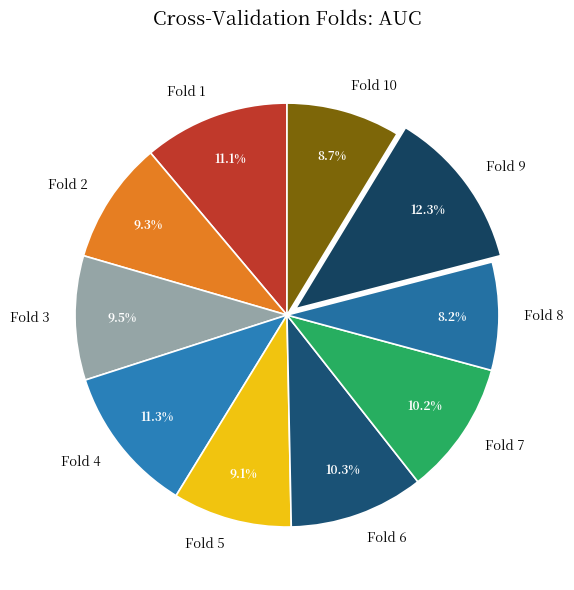

Which has a higher value, Fold 2 or Fold 7?

Fold 7